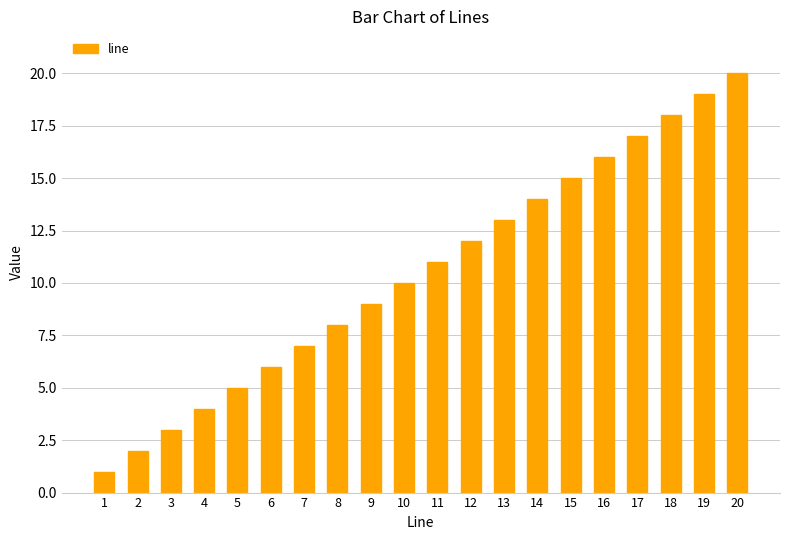

What is the maximum value shown in the chart?

20